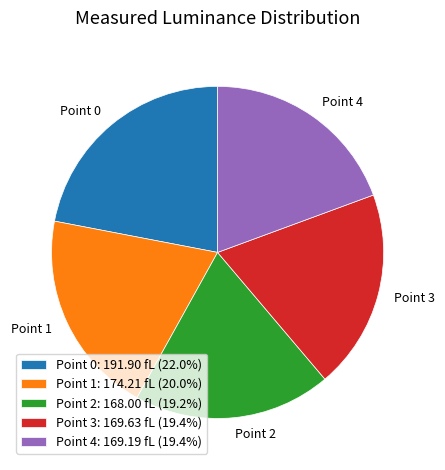

The Point 1 slice represents 20% of the pie. True or false?

True